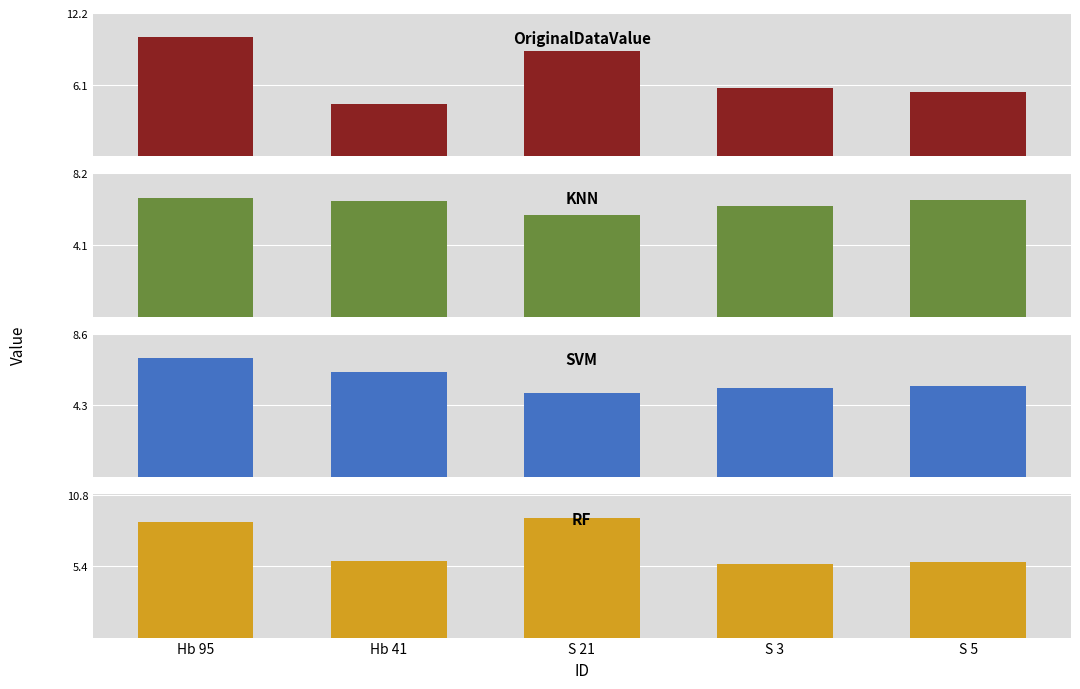

What is the average value of the RF series?

7.0